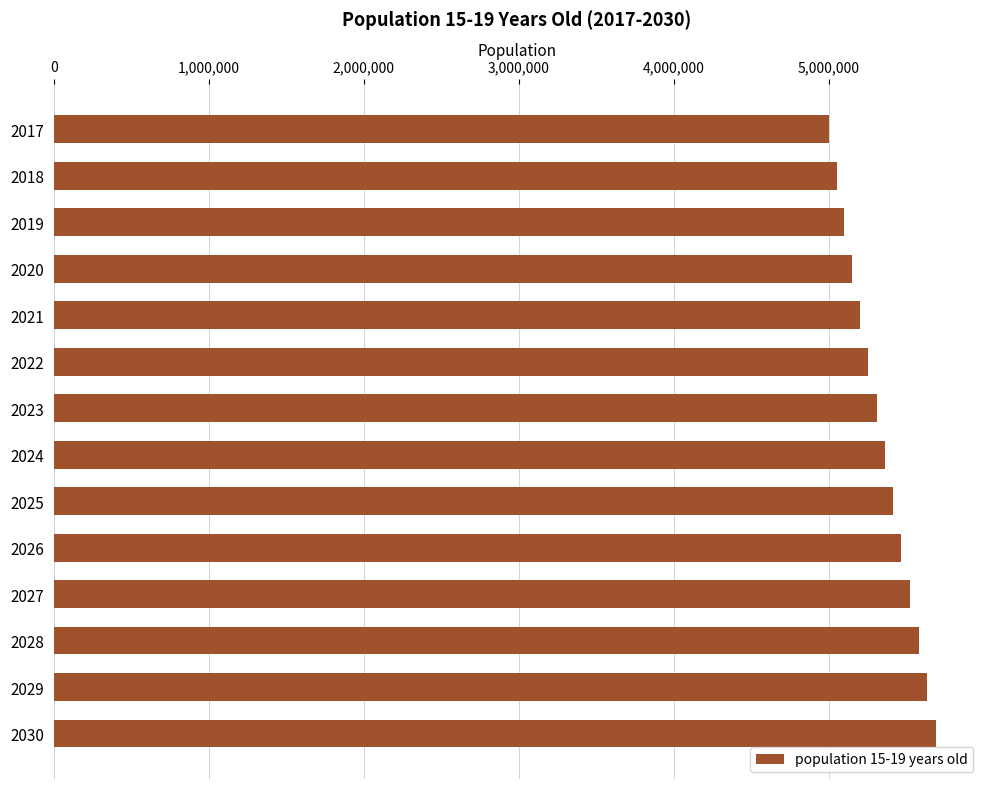

Is it true that the value at 2022 is 7559716.6?

False